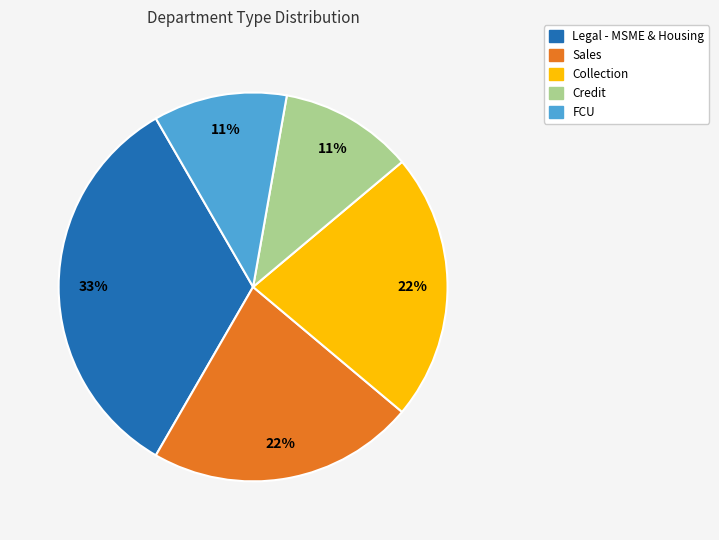

Is there any slice that represents more than half of the pie?

No